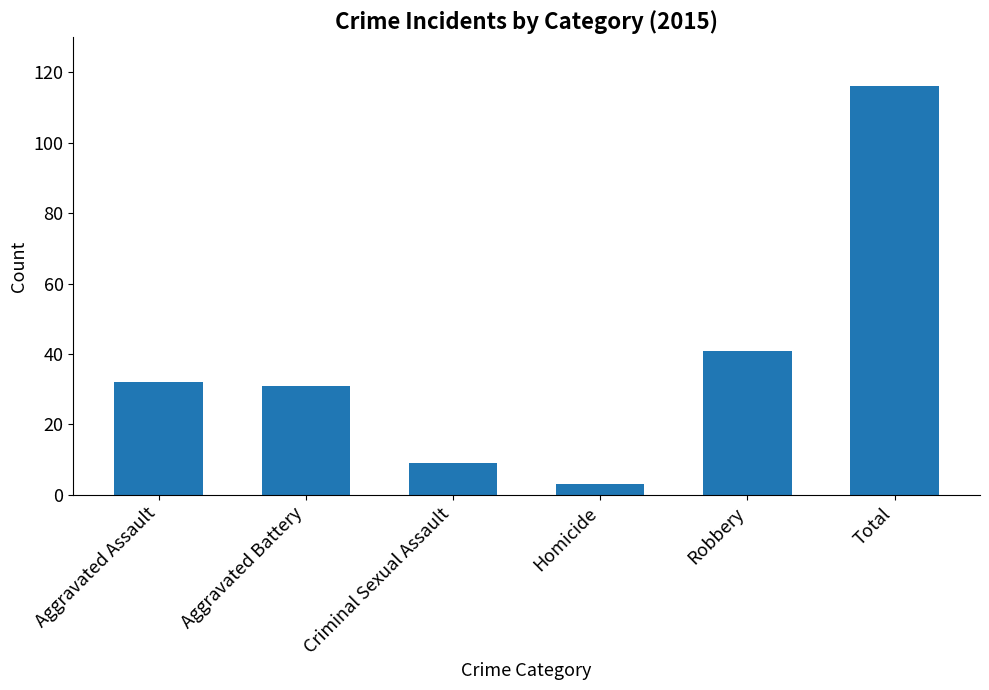

True or false: the data shows 19 at Aggravated Assault.

False